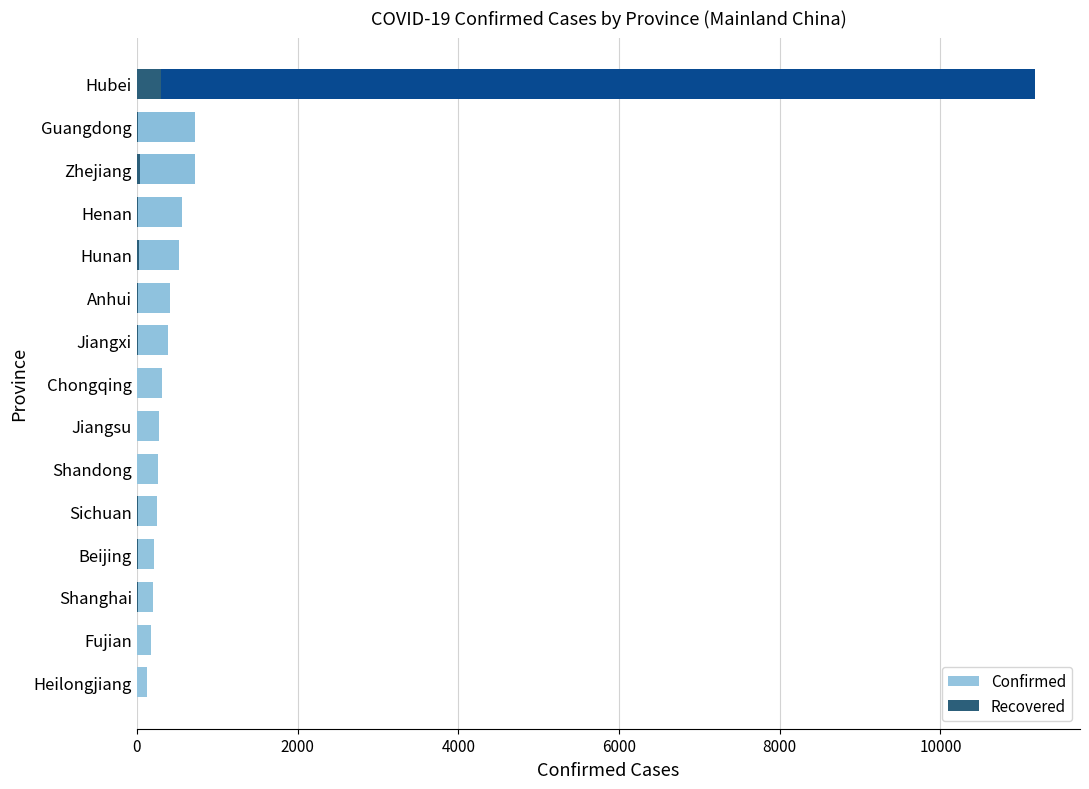

List the series in order of their overall mean, highest first.

Confirmed, Recovered